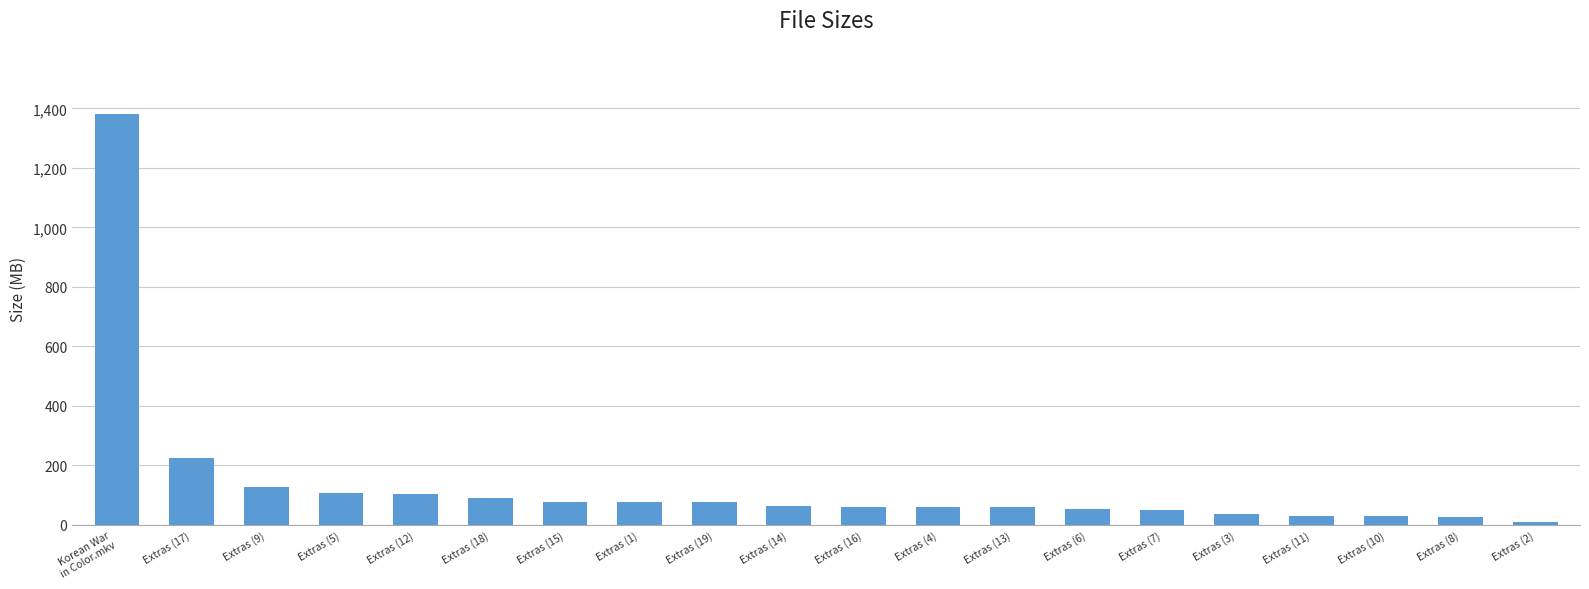

What is the change in value from Extras (7) to Extras (8)?

-22.5